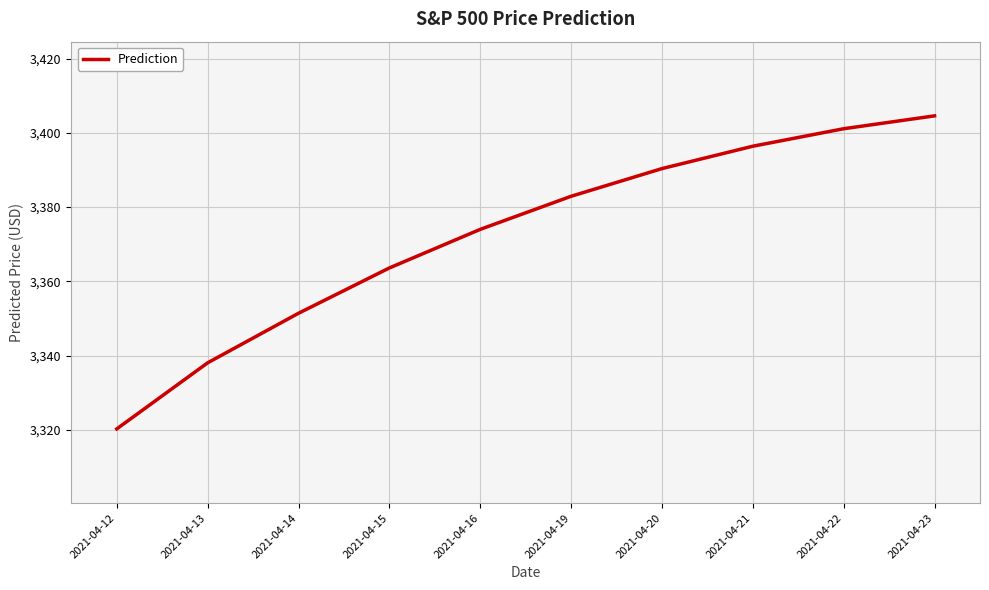

List the labels in order of value, smallest first.

2021-04-12, 2021-04-13, 2021-04-14, 2021-04-15, 2021-04-16, 2021-04-19, 2021-04-20, 2021-04-21, 2021-04-22, 2021-04-23